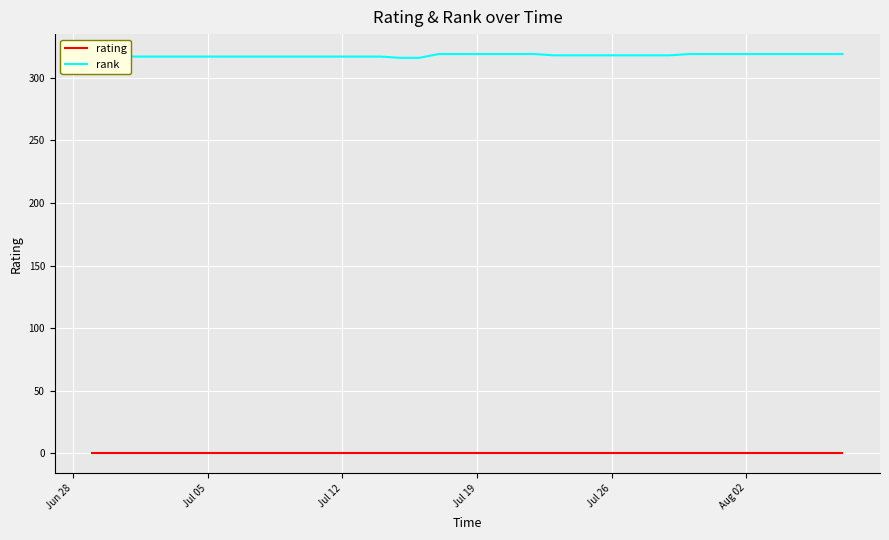

What is the value of the rank point at the 36th from the left?

319.0